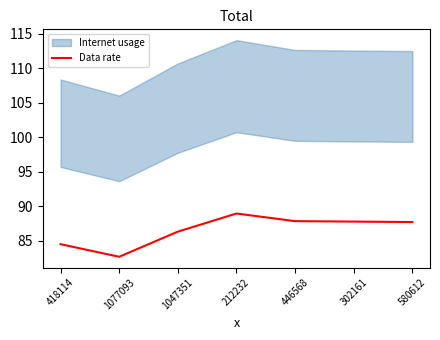

What is the label of the 4th point from the right?

212232